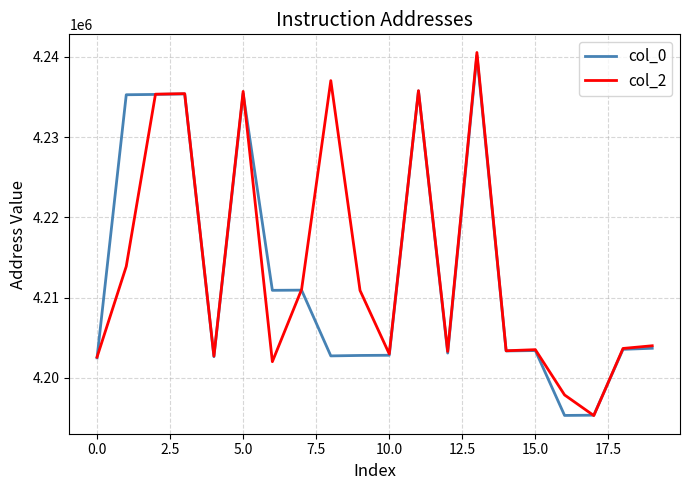

What is the maximum value shown in the chart?

4240544